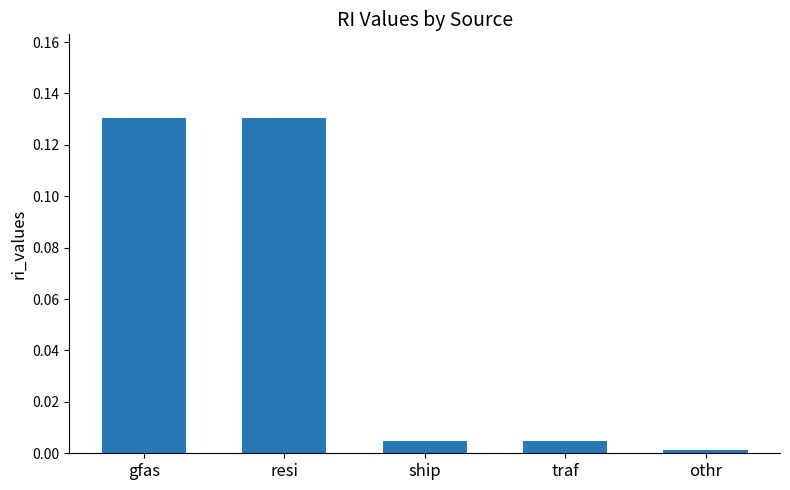

Which category has the lowest value across all series?

othr